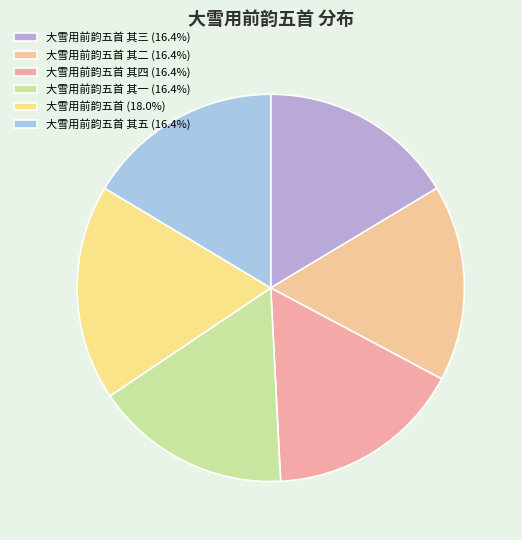

How many segments does this pie chart have?

6